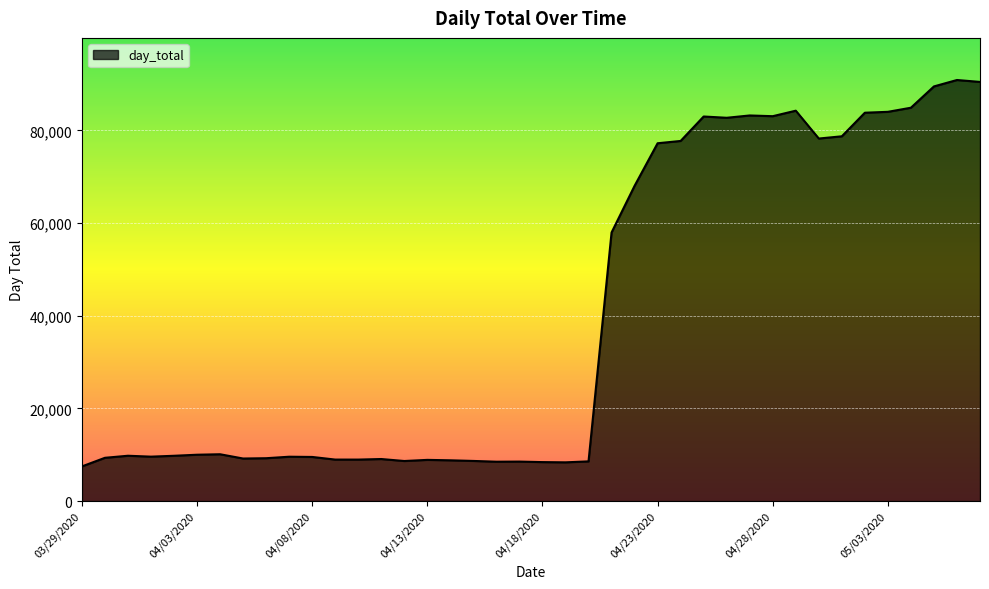

True or false: the data has more than 1 interior local peaks.

True